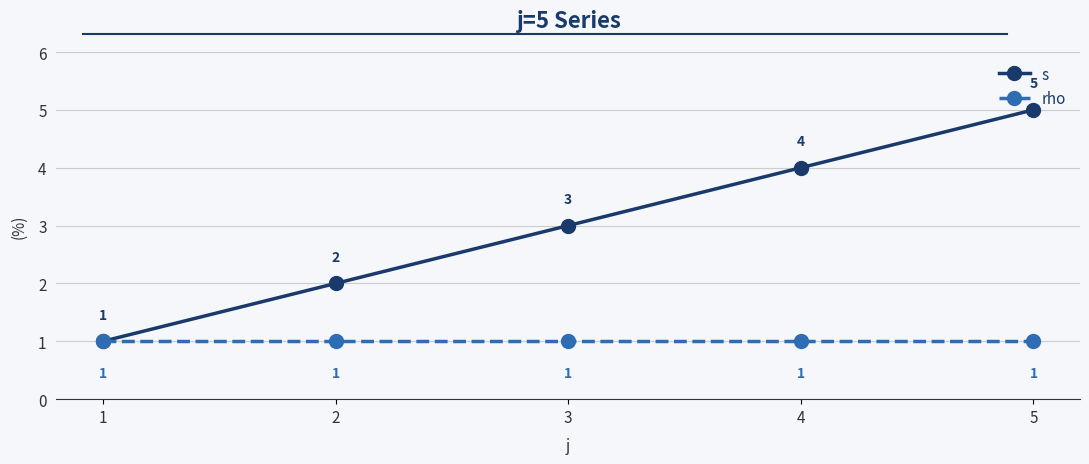

Count the number of categories in the chart.

5